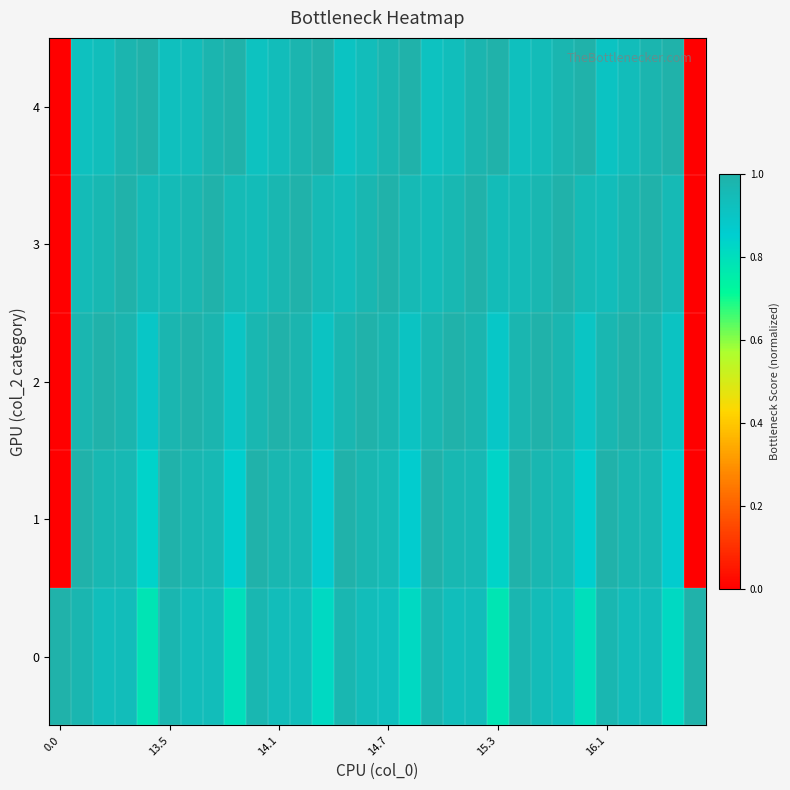

Which series has the largest range (max minus min)?

row_1